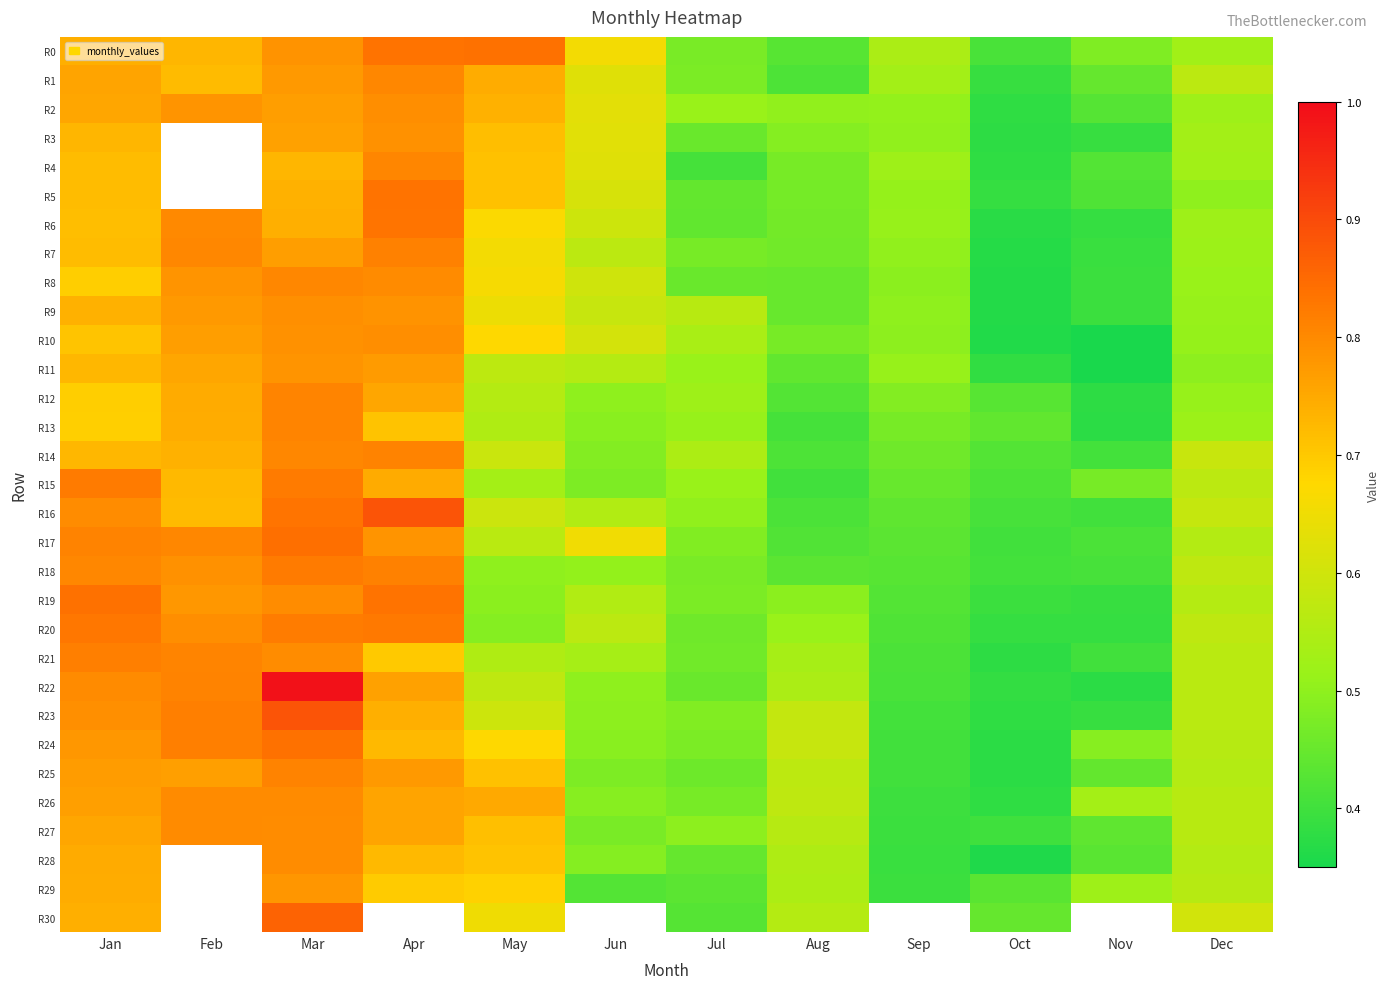

At which label is R18 closest to 0?

Oct